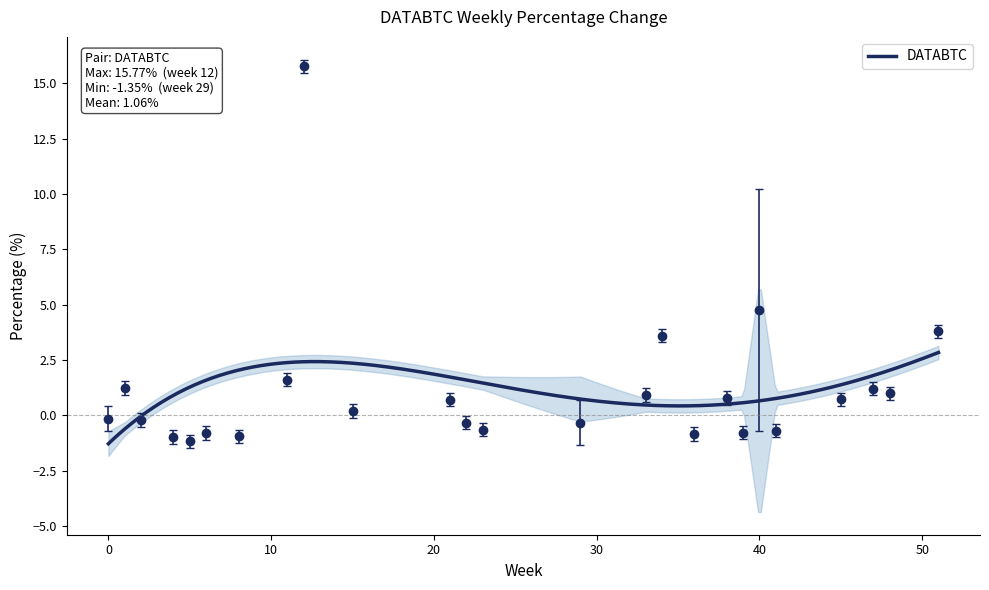

What is the maximum value for DATABTC?

2.8